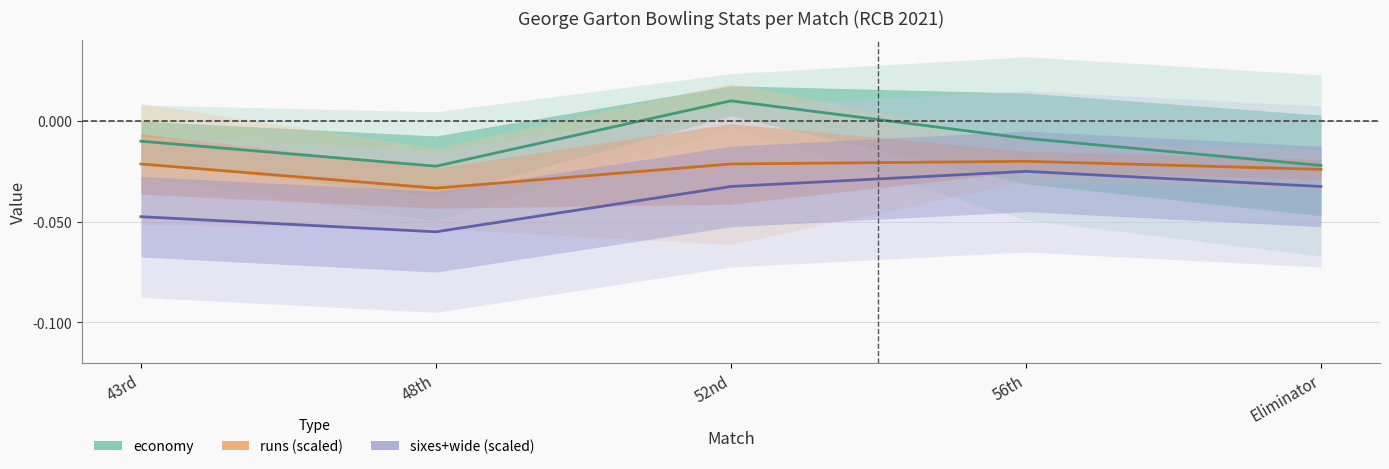

The economy series shows -0.0 at 48th. True or false?

True